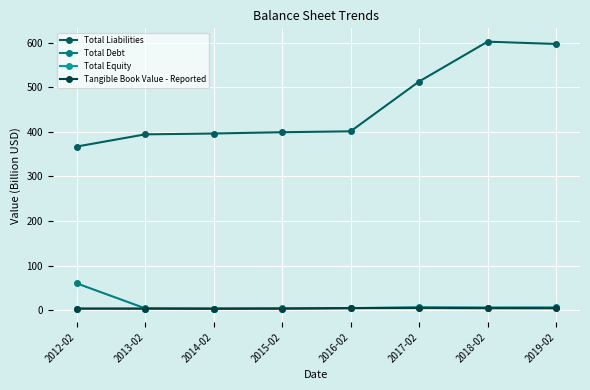

How many values in the Tangible Book Value - Reported series exceed 4?

4